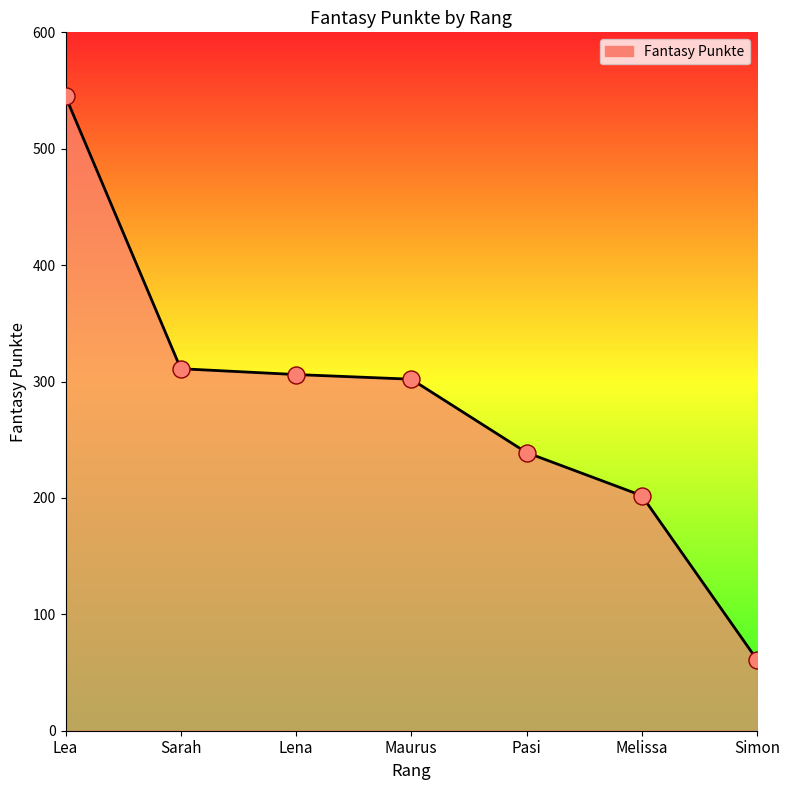

What is the change in value from Lena to Pasi?

-67